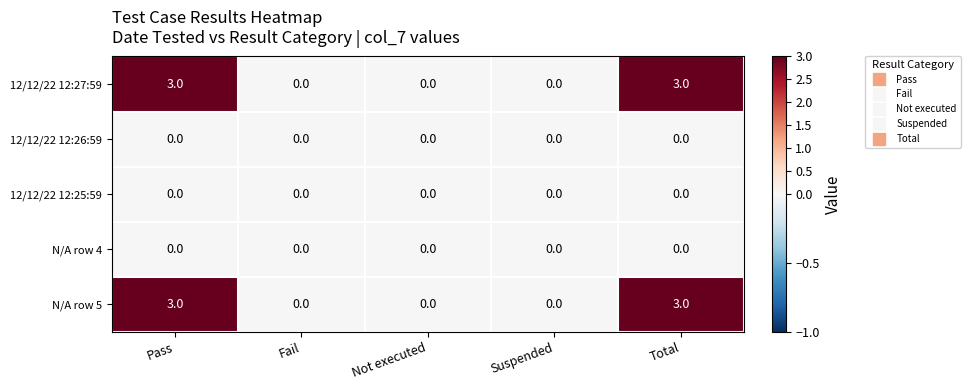

What is the total value across all series at Pass?

6